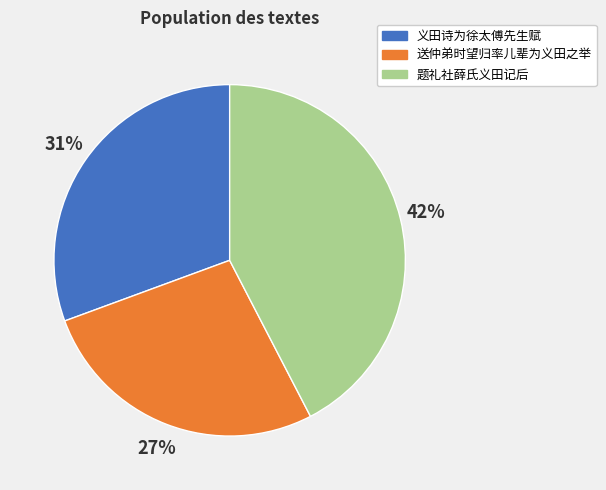

Rank the categories by value from lowest to highest.

送仲弟时望归率儿辈为义田之举, 义田诗为徐太傅先生赋, 题礼社薛氏义田记后